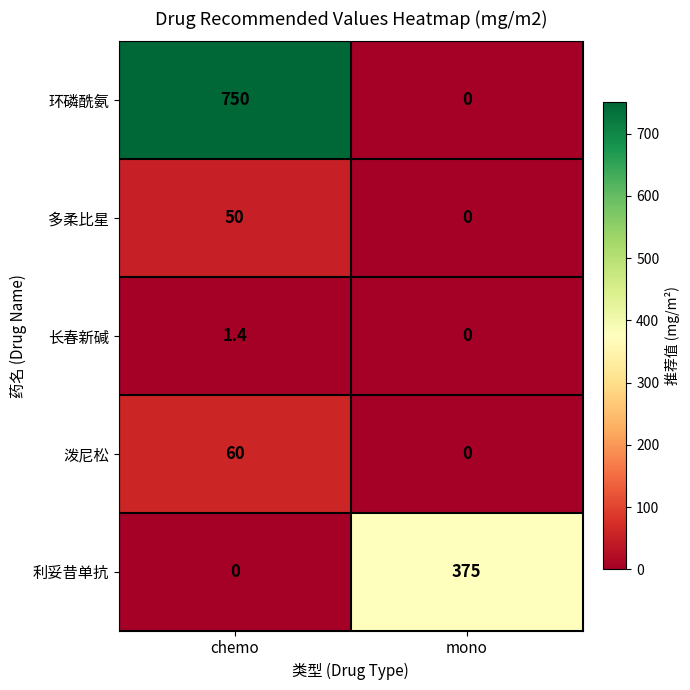

What is the sum of all 泼尼松 values?

60.0